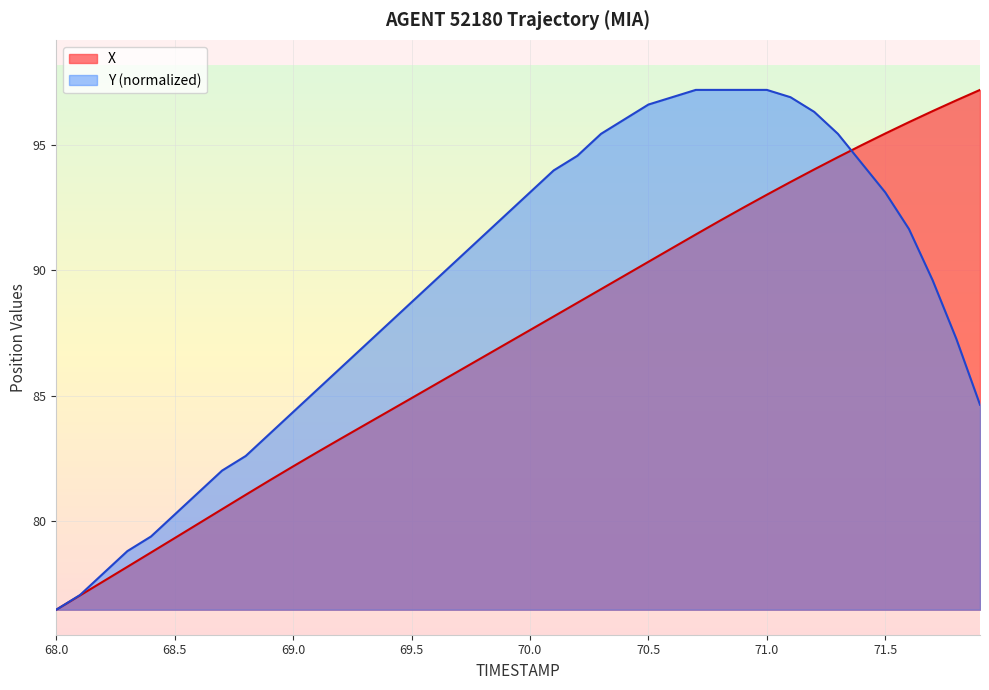

True or false: Y and X intersect in this chart.

True